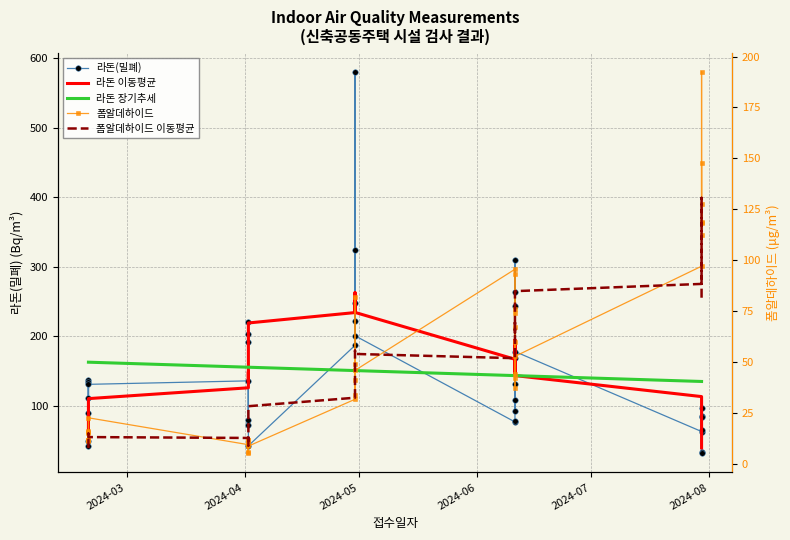

How many values in the 라돈(밀폐) series exceed 131?

18